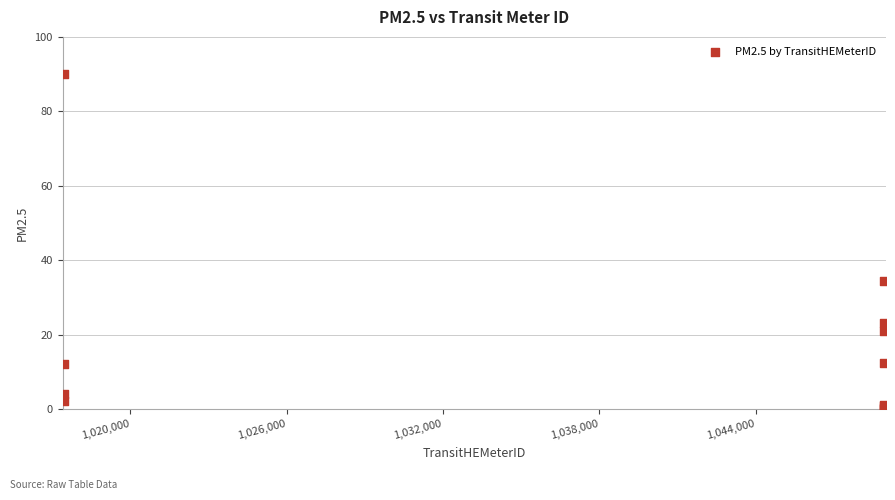

What Y value in the scatter plot is closest to 45?

34.5